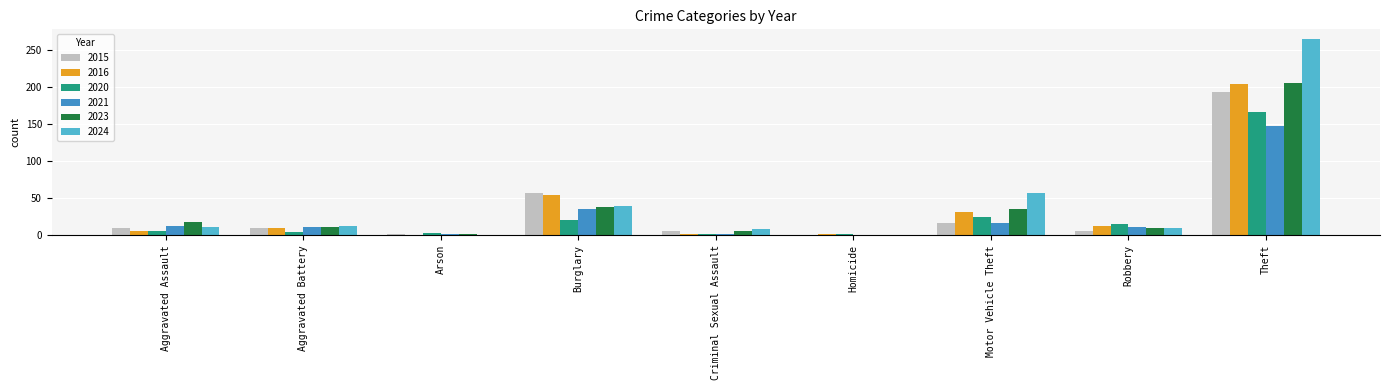

Is the value of 2016 at Homicide greater than the value of 2023 at Aggravated Battery?

No